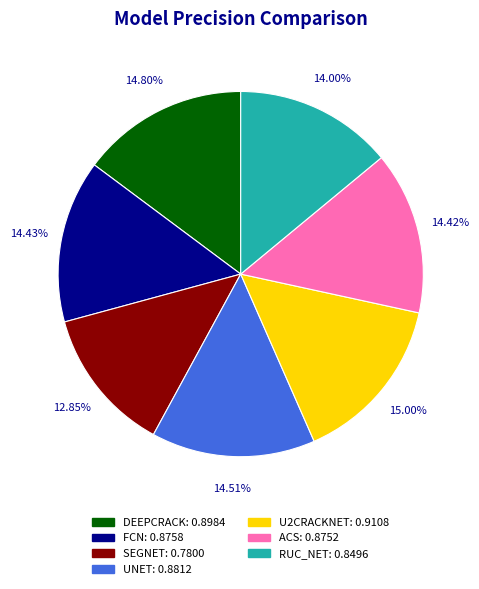

To the nearest percent, what is the difference between the largest and smallest slice percentages?

2%